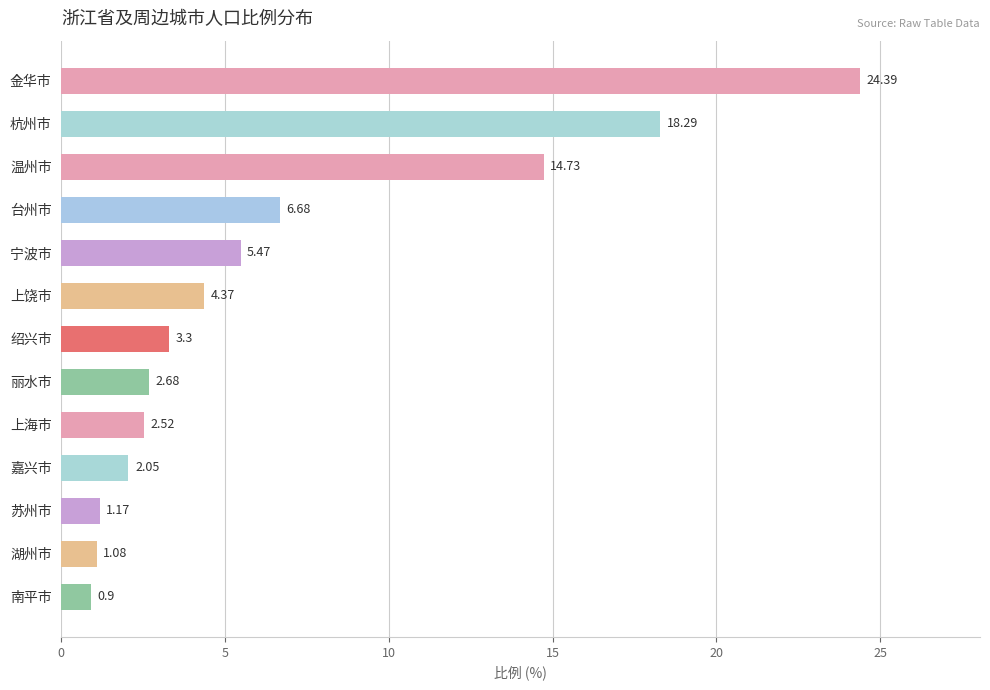

Rank the categories by value from highest to lowest.

金华市, 杭州市, 温州市, 台州市, 宁波市, 上饶市, 绍兴市, 丽水市, 上海市, 嘉兴市, 苏州市, 湖州市, 南平市